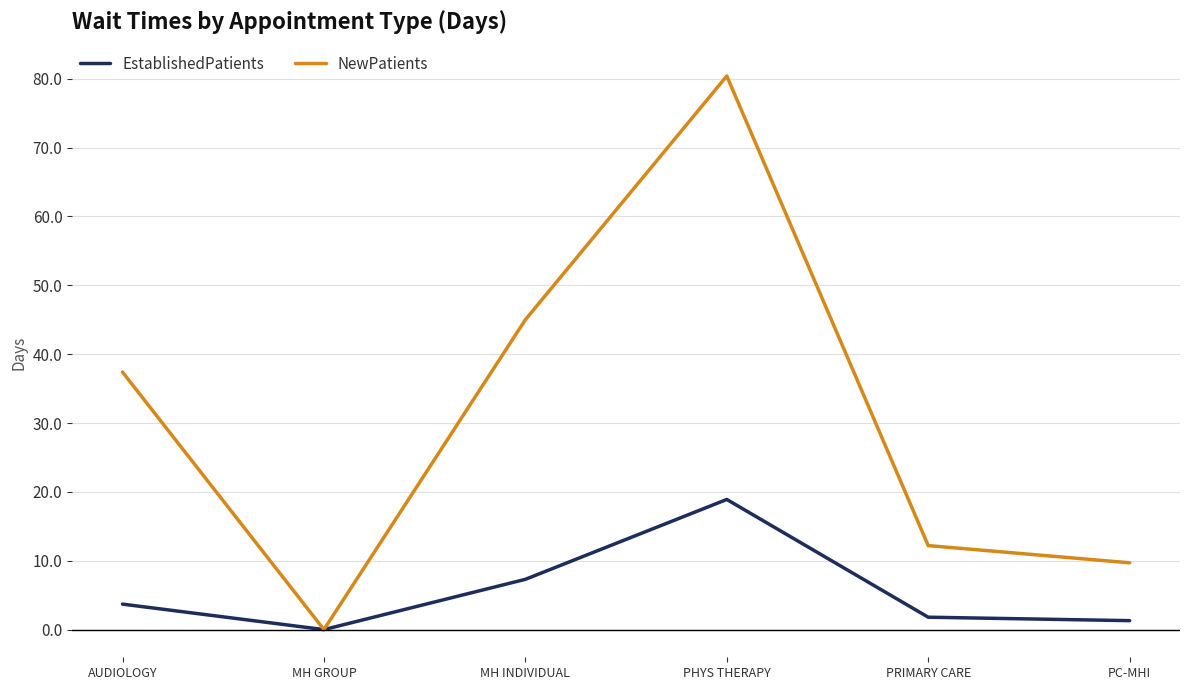

At MH INDIVIDUAL, list the series in order from smallest to largest.

EstablishedPatients, NewPatients